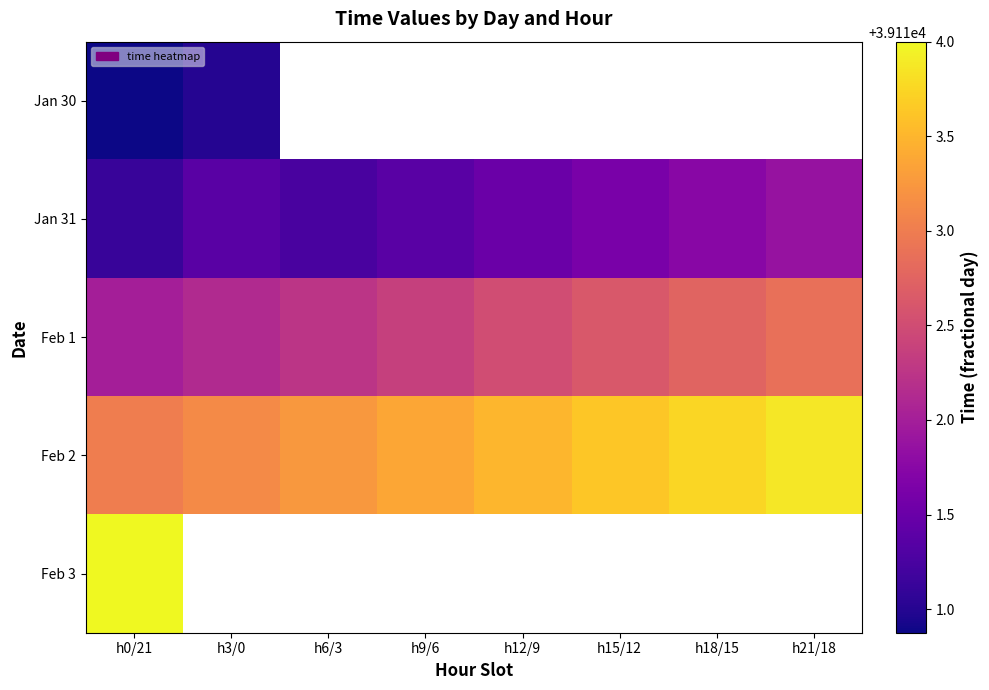

How many Feb 1 values are between 39112 and 39113?

8